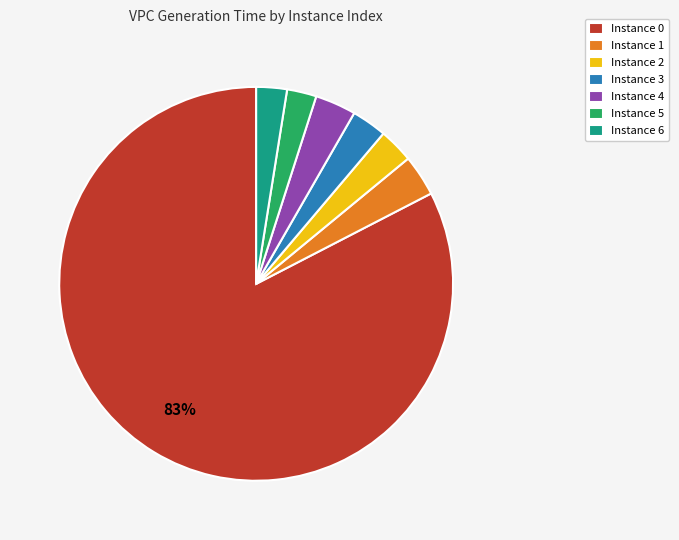

True or false: Instance 1 accounts for 3% of the total.

True